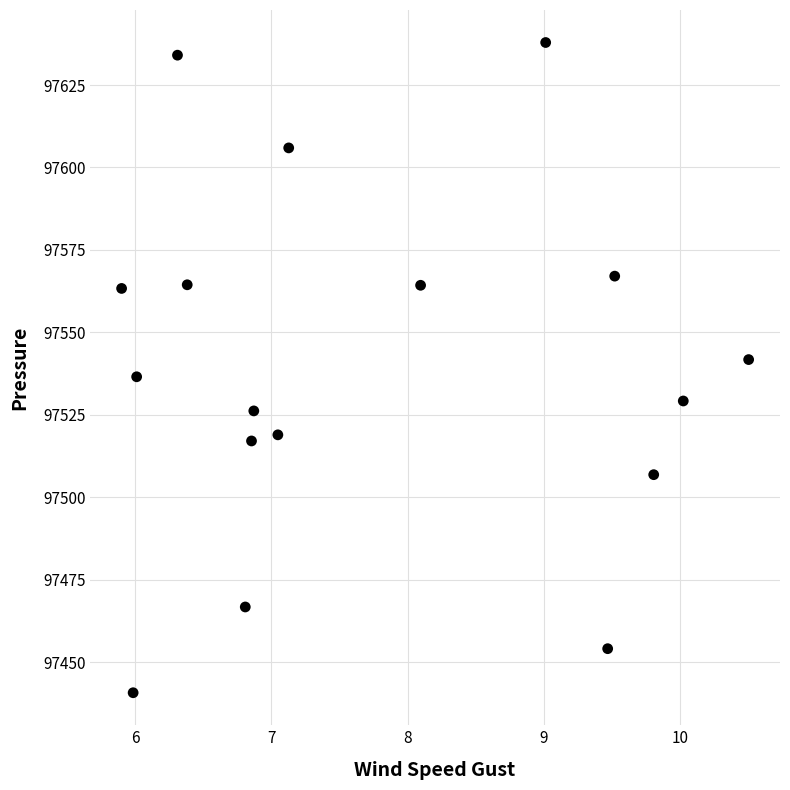

What is the range of Y values (max minus min)?

197.2